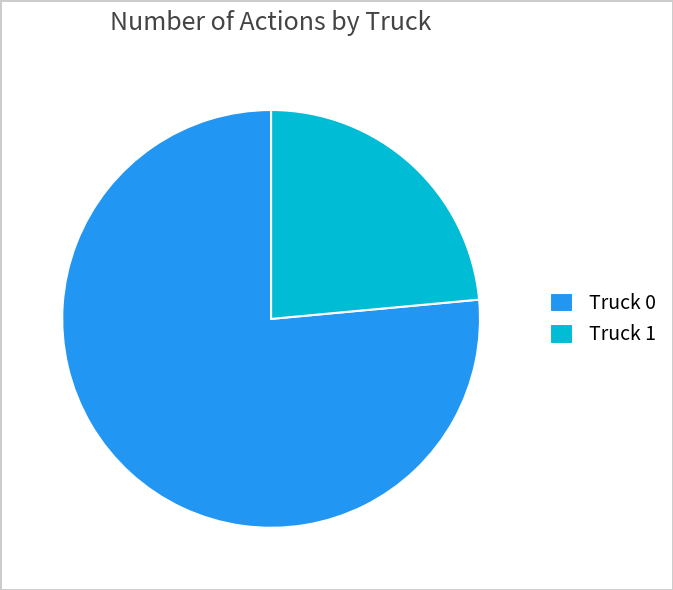

Which has a higher value, Truck 0 or Truck 1?

Truck 0